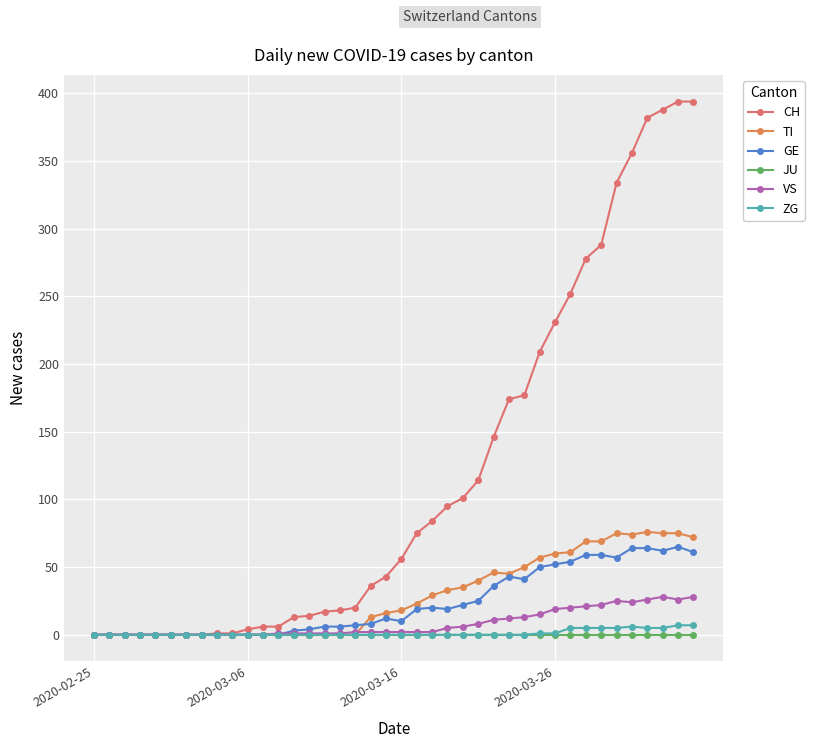

What is the maximum value shown in the chart?

394